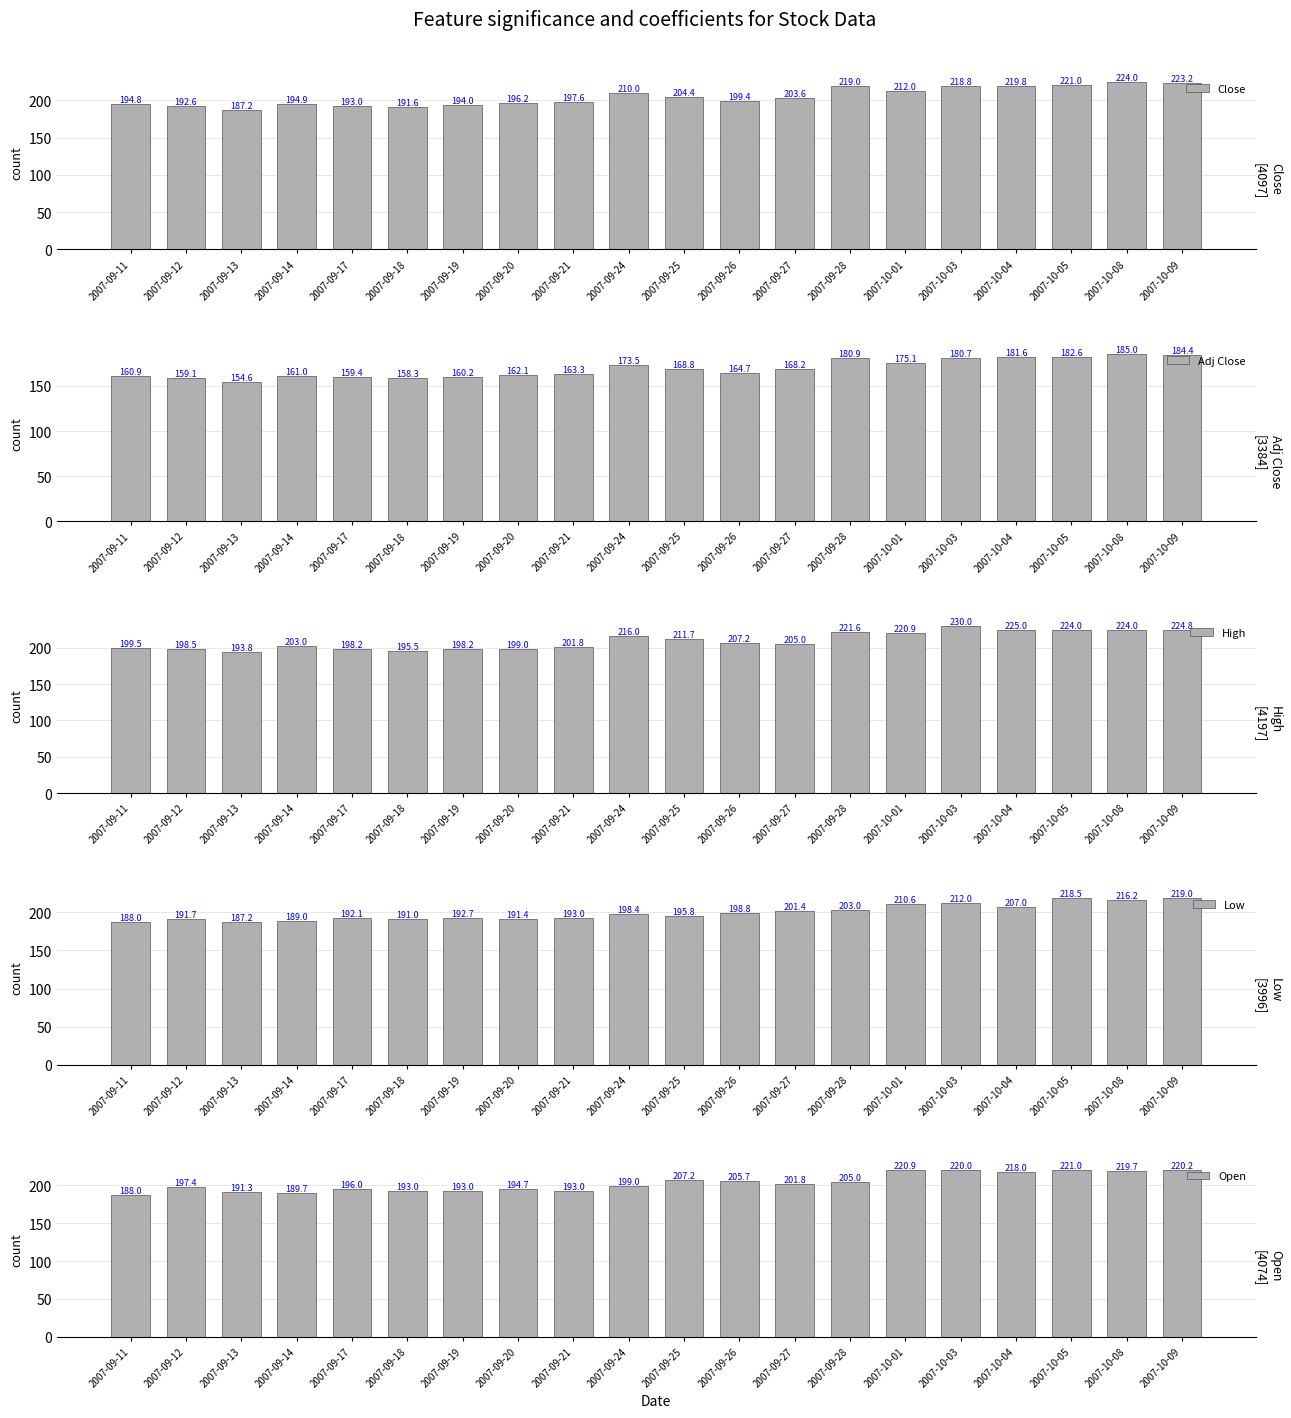

Which series changed the most between 2007-09-13 and 2007-09-14?

High